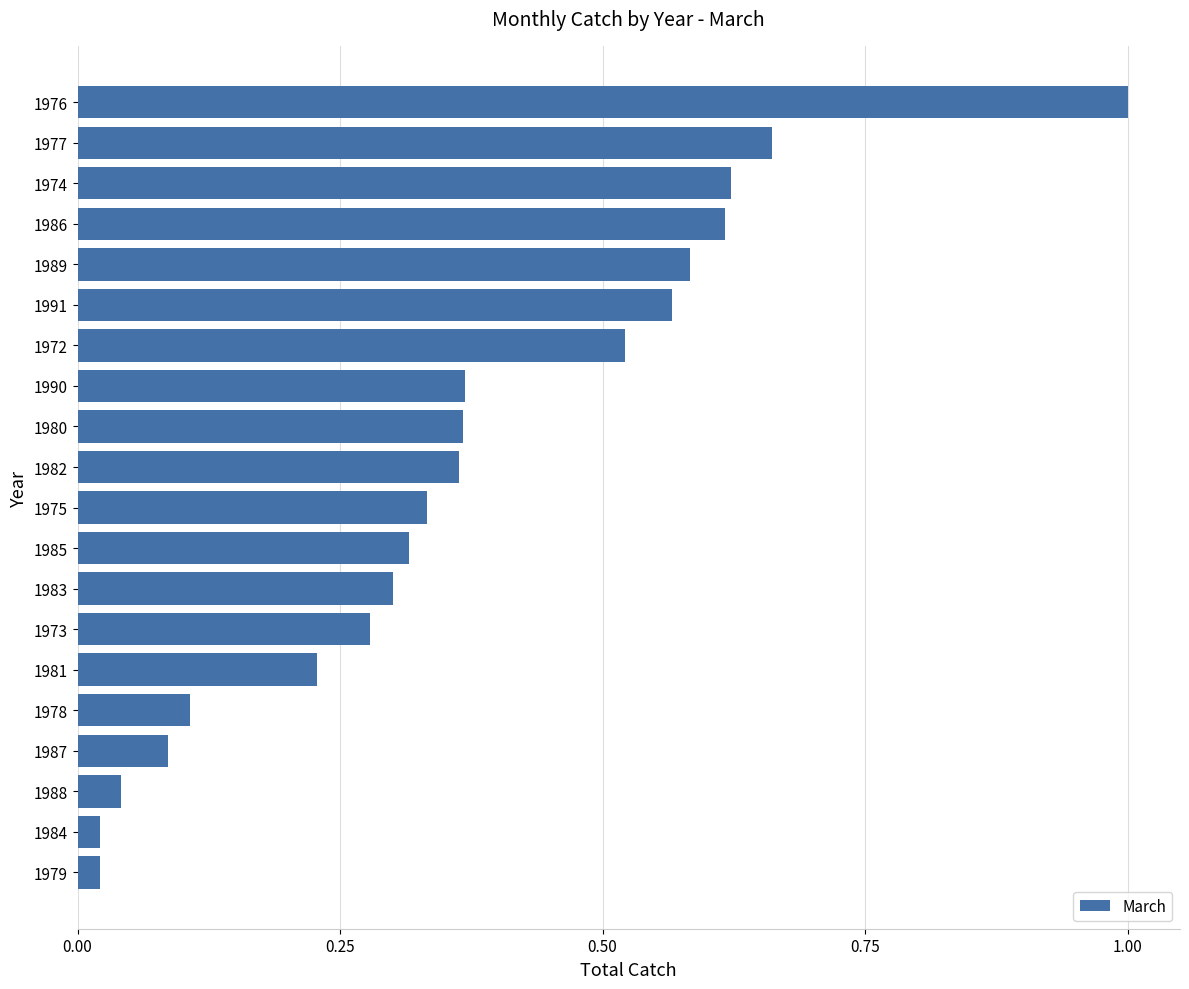

What is the sum of all values?

7.4